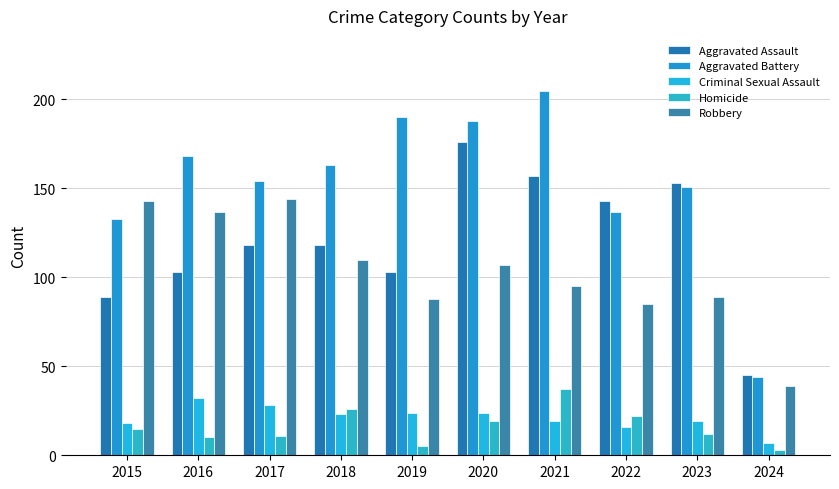

At how many categories does at least one series exceed 181?

3